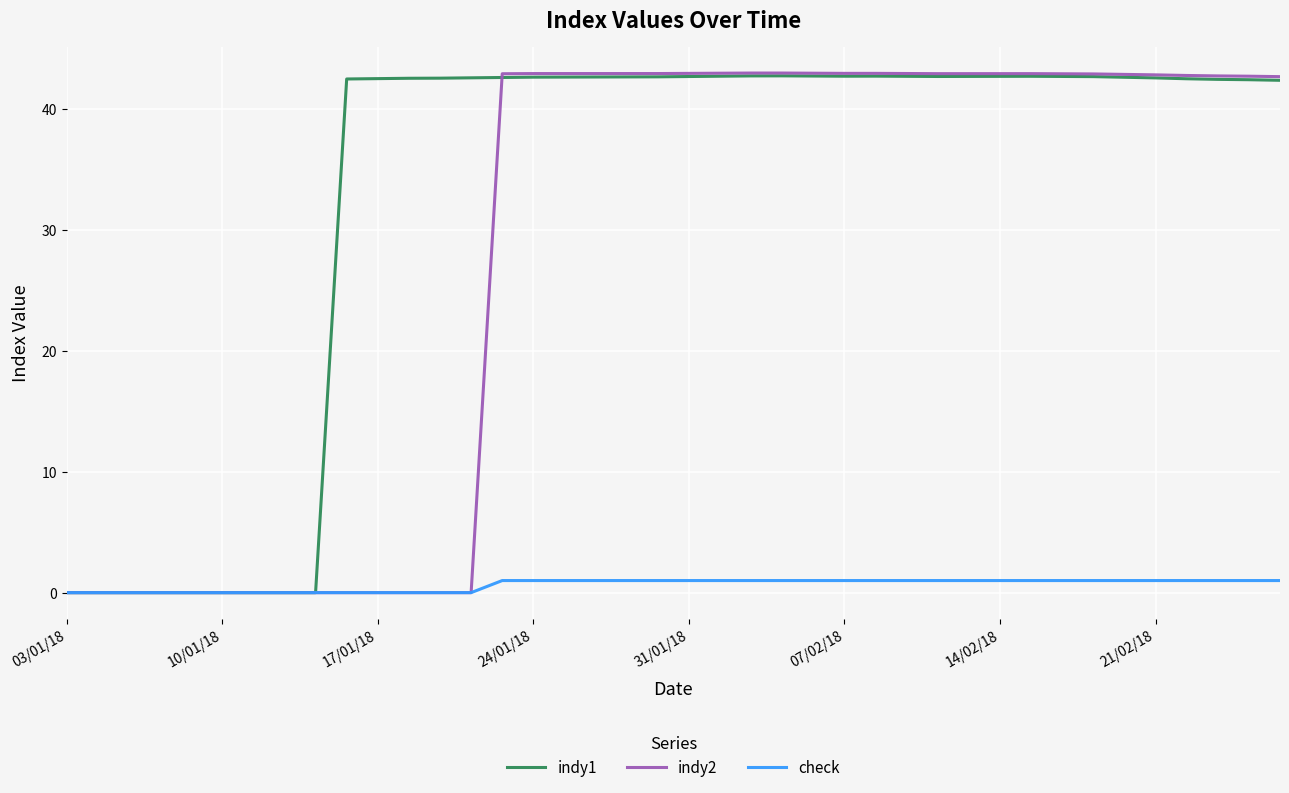

Which series has the largest range (max minus min)?

indy2